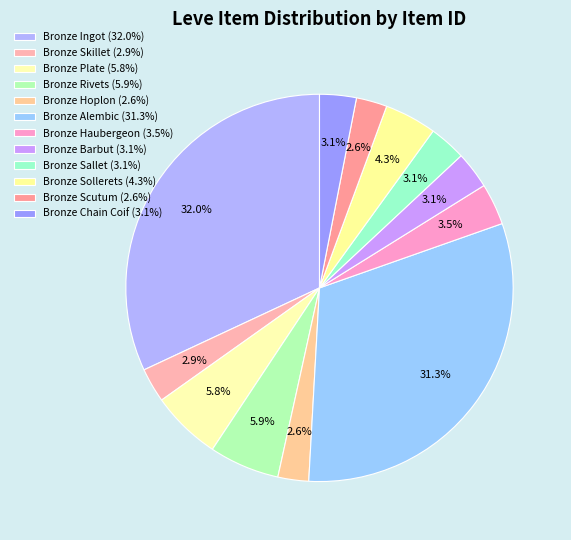

To the nearest percent, what percentage of the pie is Bronze Ingot?

32%